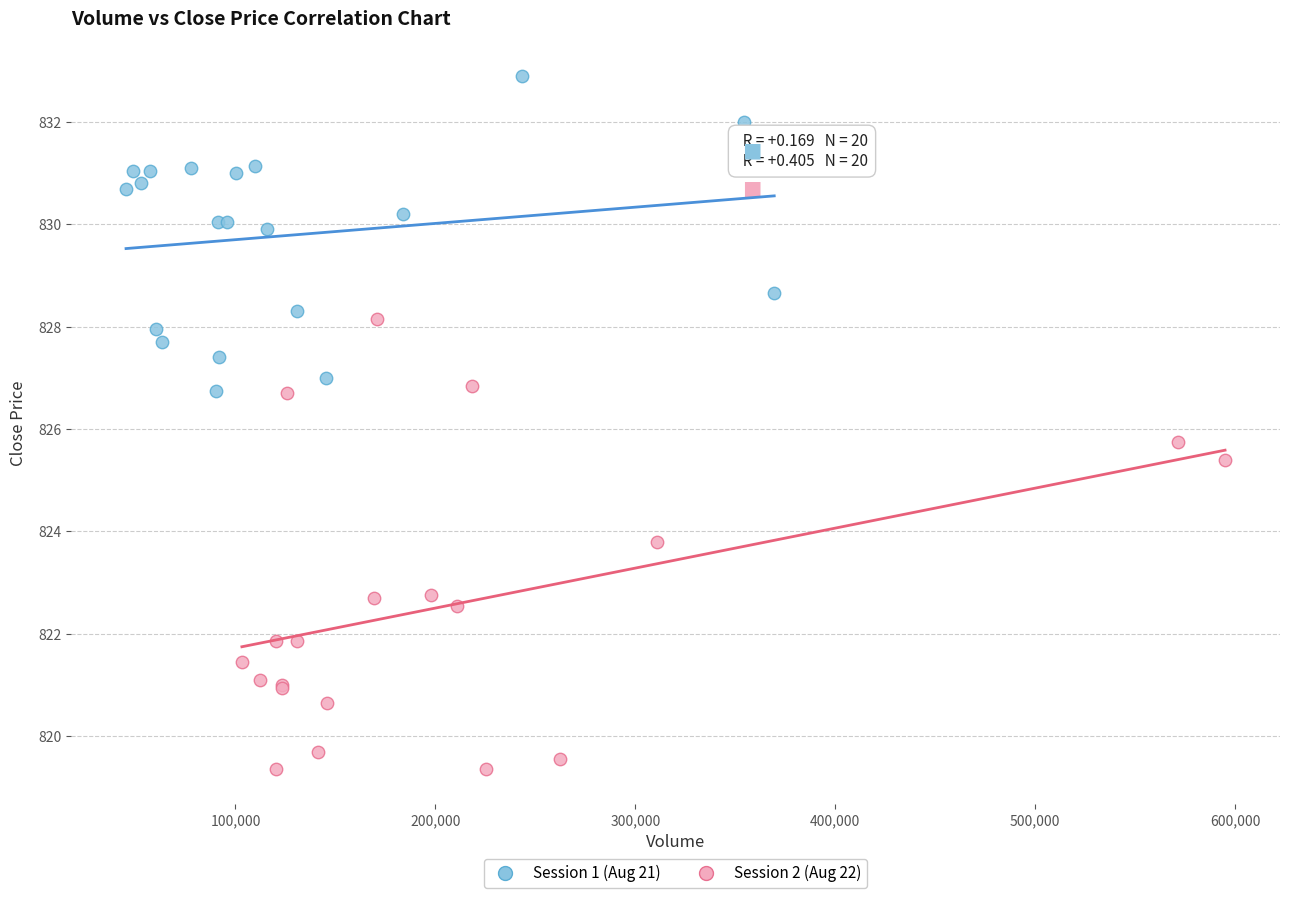

What are all the series names shown in the legend?

Session 1 (Aug 21), Session 2 (Aug 22)